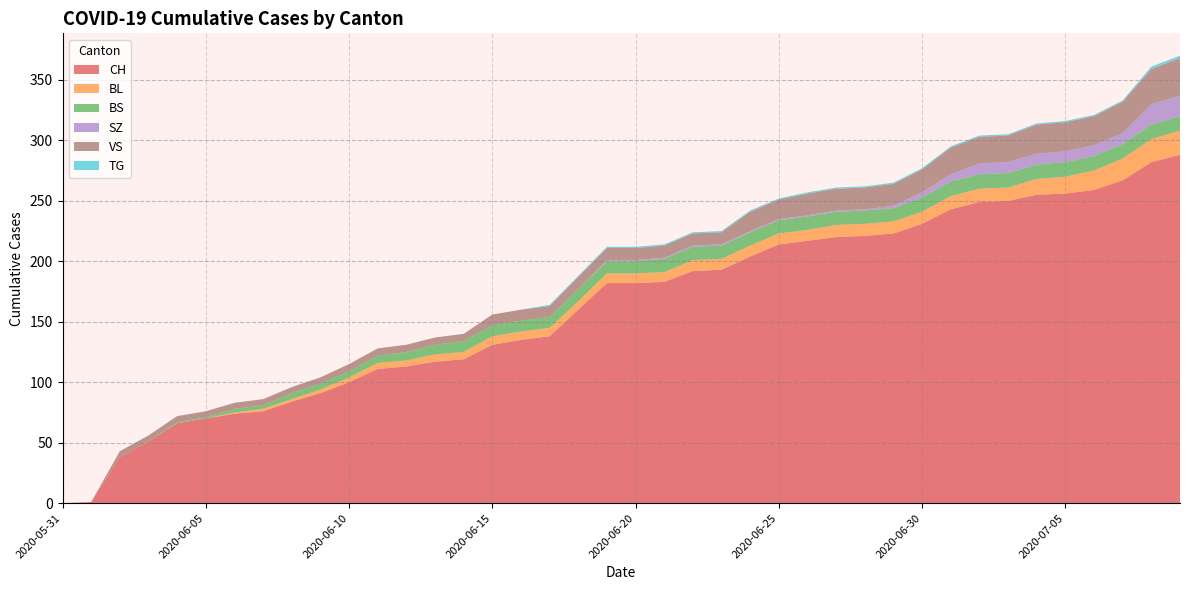

Reading right to left, extract all data points from this chart.

CH: 2020-07-09=288	2020-07-08=282	2020-07-07=267	2020-07-06=259	2020-07-05=256	2020-07-04=255	2020-07-03=250	2020-07-02=249	2020-07-01=243	2020-06-30=231	2020-06-29=223	2020-06-28=221	2020-06-27=220	2020-06-26=217	2020-06-25=214	2020-06-24=204	2020-06-23=193	2020-06-22=192	2020-06-21=183	2020-06-20=182	2020-06-19=182	2020-06-18=160	2020-06-17=138	2020-06-16=135	2020-06-15=131	2020-06-14=119	2020-06-13=117	2020-06-12=113	2020-06-11=111	2020-06-10=100	2020-06-09=91	2020-06-08=84	2020-06-07=76	2020-06-06=74	2020-06-05=70	2020-06-04=66	2020-06-03=51	2020-06-02=38	2020-06-01=1	2020-05-31=0
BL: 2020-07-09=20	2020-07-08=19	2020-07-07=18	2020-07-06=16	2020-07-05=14	2020-07-04=13	2020-07-03=11	2020-07-02=11	2020-07-01=11	2020-06-30=10	2020-06-29=10	2020-06-28=10	2020-06-27=10	2020-06-26=9	2020-06-25=9	2020-06-24=9	2020-06-23=9	2020-06-22=9	2020-06-21=8	2020-06-20=8	2020-06-19=8	2020-06-18=7	2020-06-17=7	2020-06-16=7	2020-06-15=7	2020-06-14=6	2020-06-13=6	2020-06-12=5	2020-06-11=5	2020-06-10=4	2020-06-09=3	2020-06-08=2	2020-06-07=2	2020-06-06=1	2020-06-05=0	2020-06-04=0	2020-06-03=0	2020-06-02=0	2020-06-01=0	2020-05-31=0
BS: 2020-07-09=12	2020-07-08=12	2020-07-07=12	2020-07-06=12	2020-07-05=12	2020-07-04=12	2020-07-03=12	2020-07-02=12	2020-07-01=12	2020-06-30=12	2020-06-29=11	2020-06-28=11	2020-06-27=11	2020-06-26=11	2020-06-25=11	2020-06-24=11	2020-06-23=11	2020-06-22=11	2020-06-21=11	2020-06-20=10	2020-06-19=10	2020-06-18=10	2020-06-17=9	2020-06-16=9	2020-06-15=9	2020-06-14=9	2020-06-13=8	2020-06-12=7	2020-06-11=6	2020-06-10=5	2020-06-09=5	2020-06-08=5	2020-06-07=3	2020-06-06=3	2020-06-05=1	2020-06-04=1	2020-06-03=0	2020-06-02=0	2020-06-01=0	2020-05-31=0
SZ: 2020-07-09=17	2020-07-08=17	2020-07-07=9	2020-07-06=9	2020-07-05=9	2020-07-04=9	2020-07-03=9	2020-07-02=9	2020-07-01=6	2020-06-30=4	2020-06-29=2	2020-06-28=1	2020-06-27=1	2020-06-26=1	2020-06-25=1	2020-06-24=1	2020-06-23=1	2020-06-22=1	2020-06-21=1	2020-06-20=1	2020-06-19=1	2020-06-18=0	2020-06-17=0	2020-06-16=0	2020-06-15=0	2020-06-14=0	2020-06-13=0	2020-06-12=0	2020-06-11=0	2020-06-10=0	2020-06-09=0	2020-06-08=0	2020-06-07=0	2020-06-06=0	2020-06-05=0	2020-06-04=0	2020-06-03=0	2020-06-02=0	2020-06-01=0	2020-05-31=0
VS: 2020-07-09=31	2020-07-08=29	2020-07-07=26	2020-07-06=24	2020-07-05=24	2020-07-04=24	2020-07-03=22	2020-07-02=22	2020-07-01=22	2020-06-30=19	2020-06-29=18	2020-06-28=18	2020-06-27=18	2020-06-26=18	2020-06-25=16	2020-06-24=16	2020-06-23=10	2020-06-22=10	2020-06-21=10	2020-06-20=10	2020-06-19=10	2020-06-18=10	2020-06-17=9	2020-06-16=9	2020-06-15=9	2020-06-14=6	2020-06-13=6	2020-06-12=6	2020-06-11=6	2020-06-10=6	2020-06-09=5	2020-06-08=5	2020-06-07=5	2020-06-06=5	2020-06-05=5	2020-06-04=5	2020-06-03=5	2020-06-02=5	2020-06-01=0	2020-05-31=0
TG: 2020-07-09=2	2020-07-08=2	2020-07-07=1	2020-07-06=1	2020-07-05=1	2020-07-04=1	2020-07-03=1	2020-07-02=1	2020-07-01=1	2020-06-30=1	2020-06-29=1	2020-06-28=1	2020-06-27=1	2020-06-26=1	2020-06-25=1	2020-06-24=1	2020-06-23=1	2020-06-22=1	2020-06-21=1	2020-06-20=1	2020-06-19=1	2020-06-18=1	2020-06-17=1	2020-06-16=0	2020-06-15=0	2020-06-14=0	2020-06-13=0	2020-06-12=0	2020-06-11=0	2020-06-10=0	2020-06-09=0	2020-06-08=0	2020-06-07=0	2020-06-06=0	2020-06-05=0	2020-06-04=0	2020-06-03=0	2020-06-02=0	2020-06-01=0	2020-05-31=0